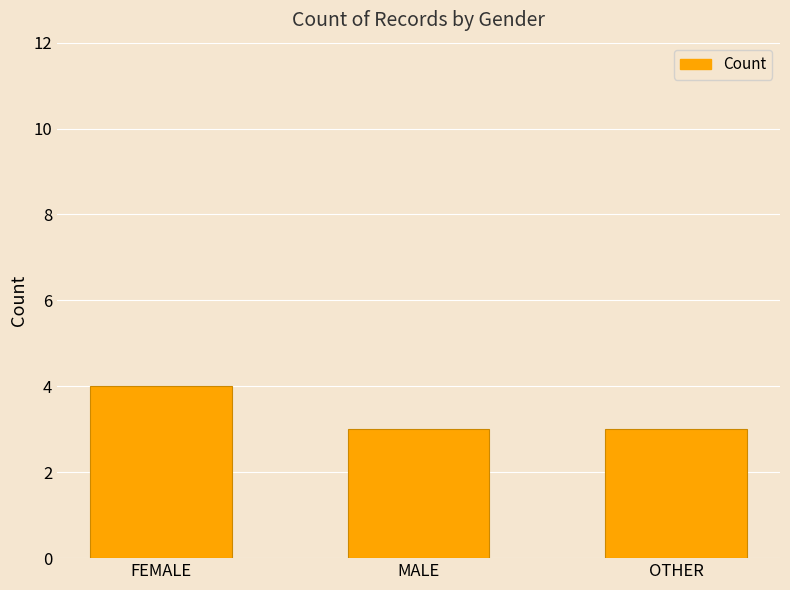

What is the greatest value displayed?

4